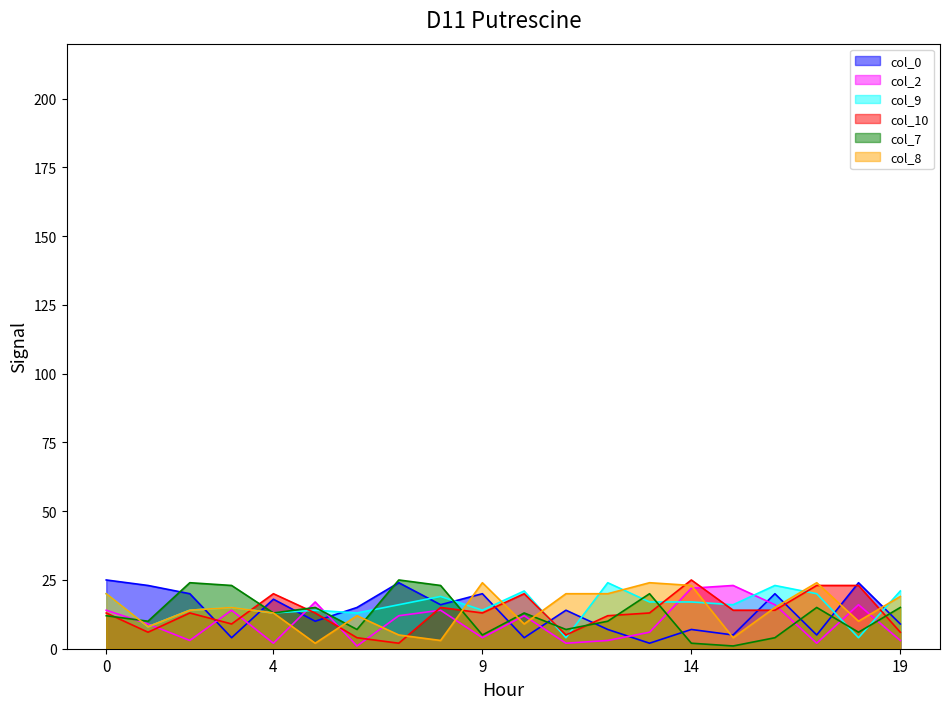

The col_8 series shows 19 at 19. True or false?

True